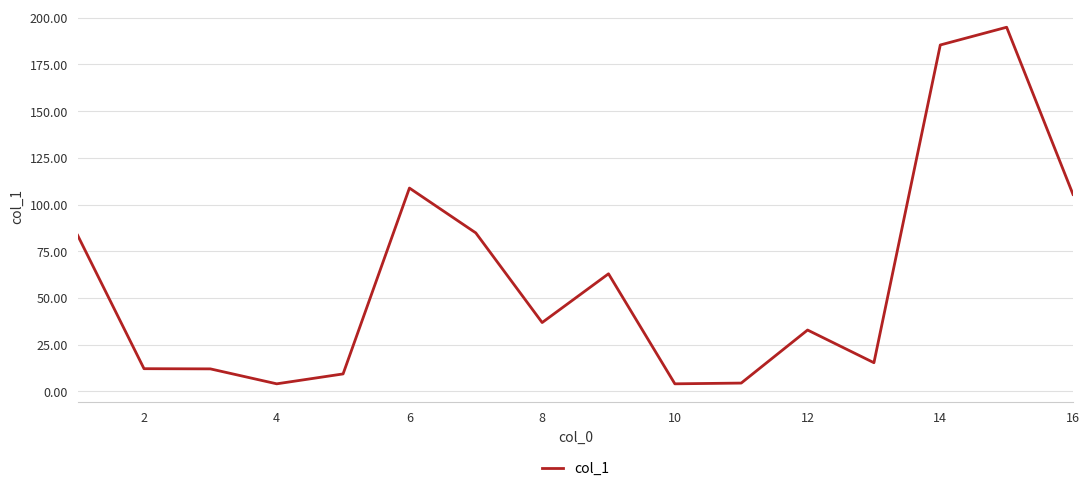

What is the difference between the maximum and minimum values?

190.9